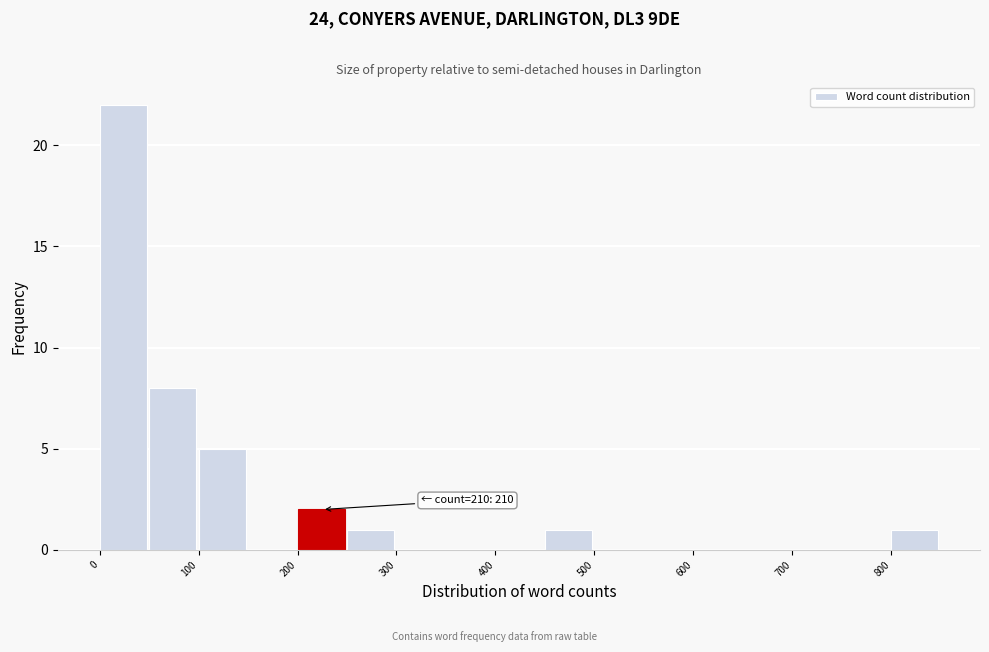

Over which range of the x-axis is the bar tallest?

0 to 50